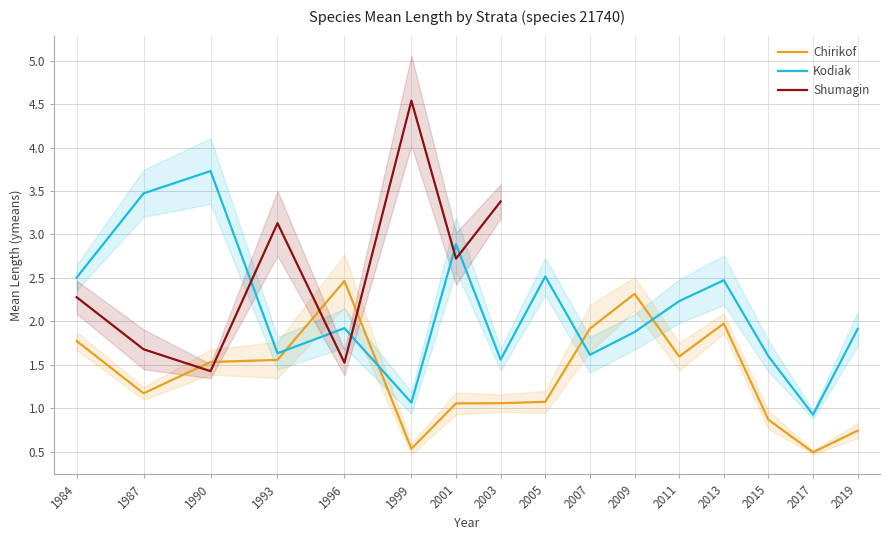

What is the difference between the highest and lowest values at 1987?

2.3